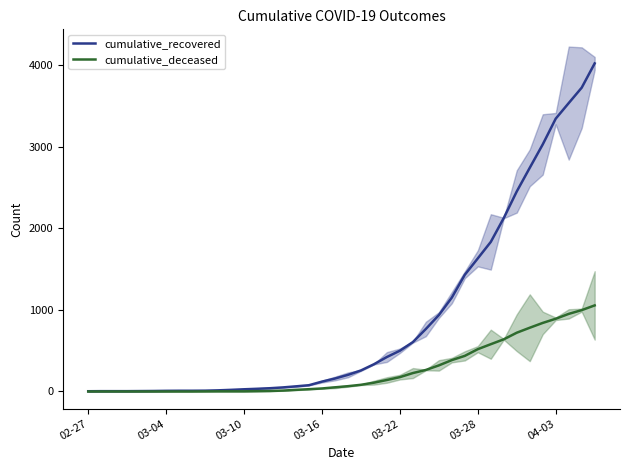

Which category has the lowest value across all series?

02-27